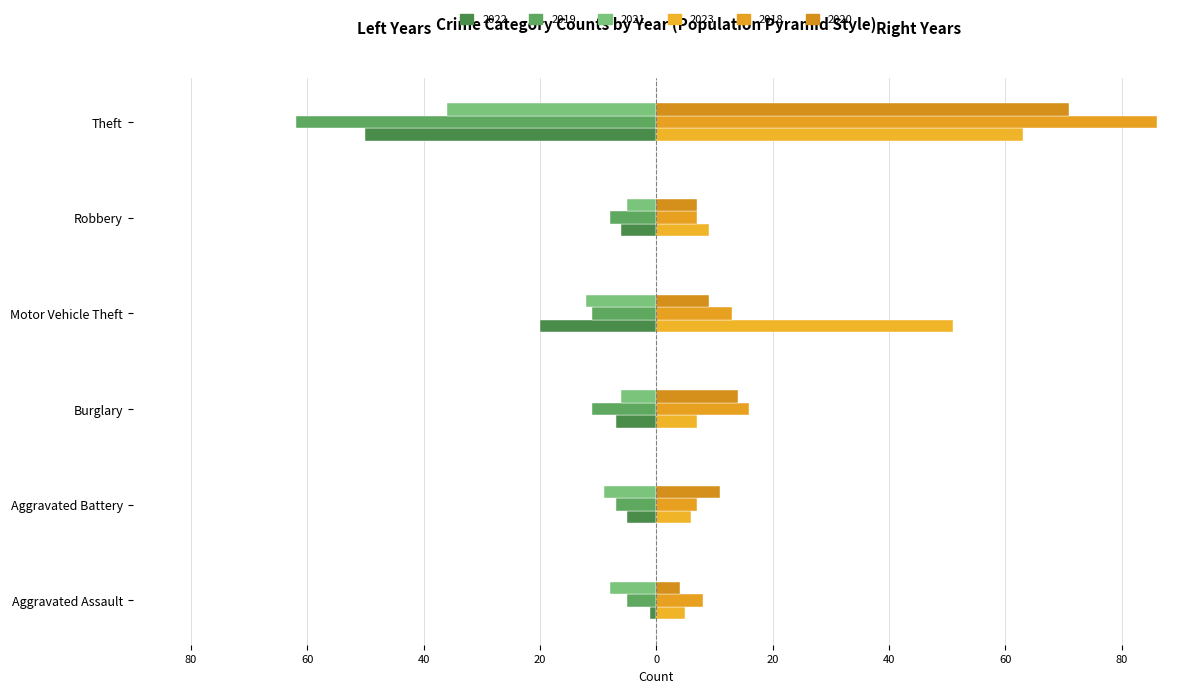

How many groups of bars are there?

6